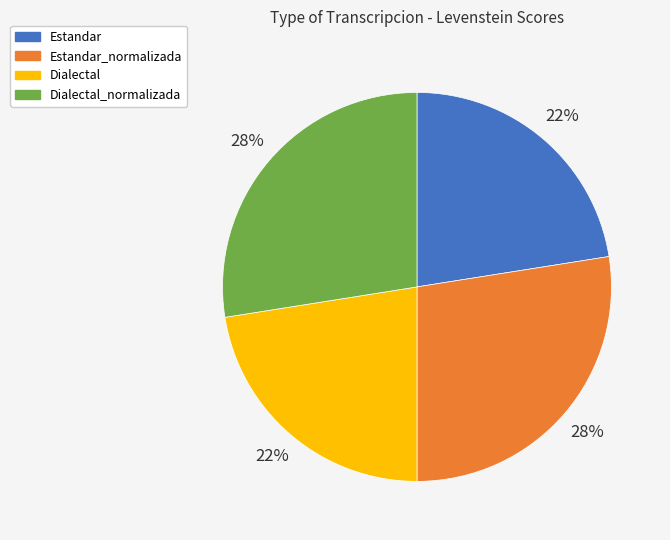

To the nearest percent, what is the combined percentage of Estandar and Estandar_normalizada?

50%